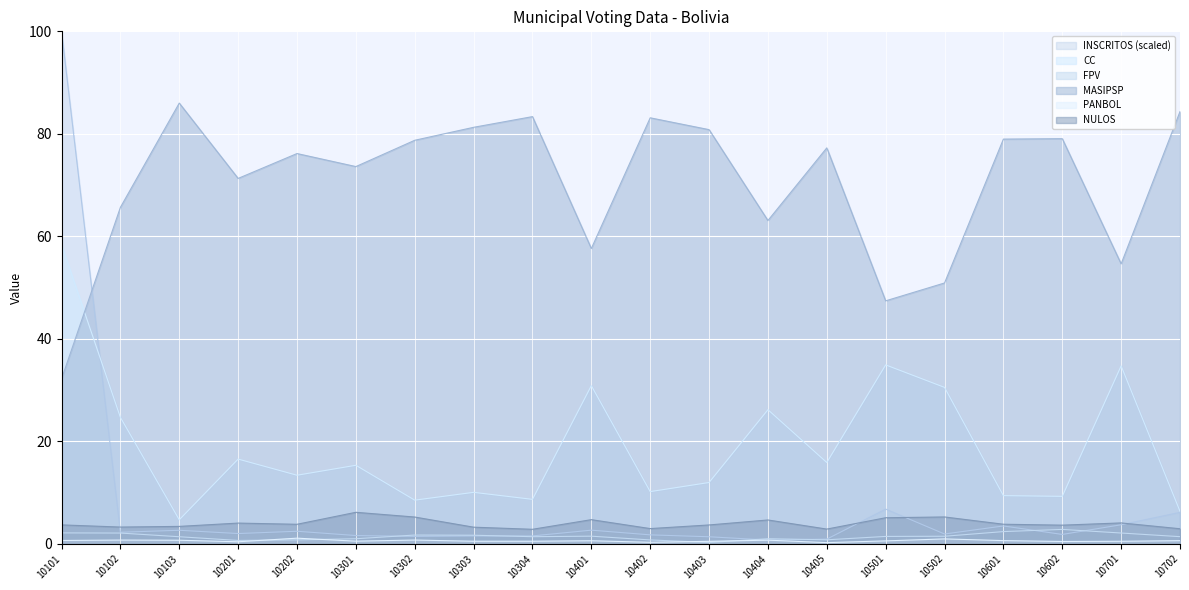

True or false: NULOS has a value of 1.7 at 10405.

False